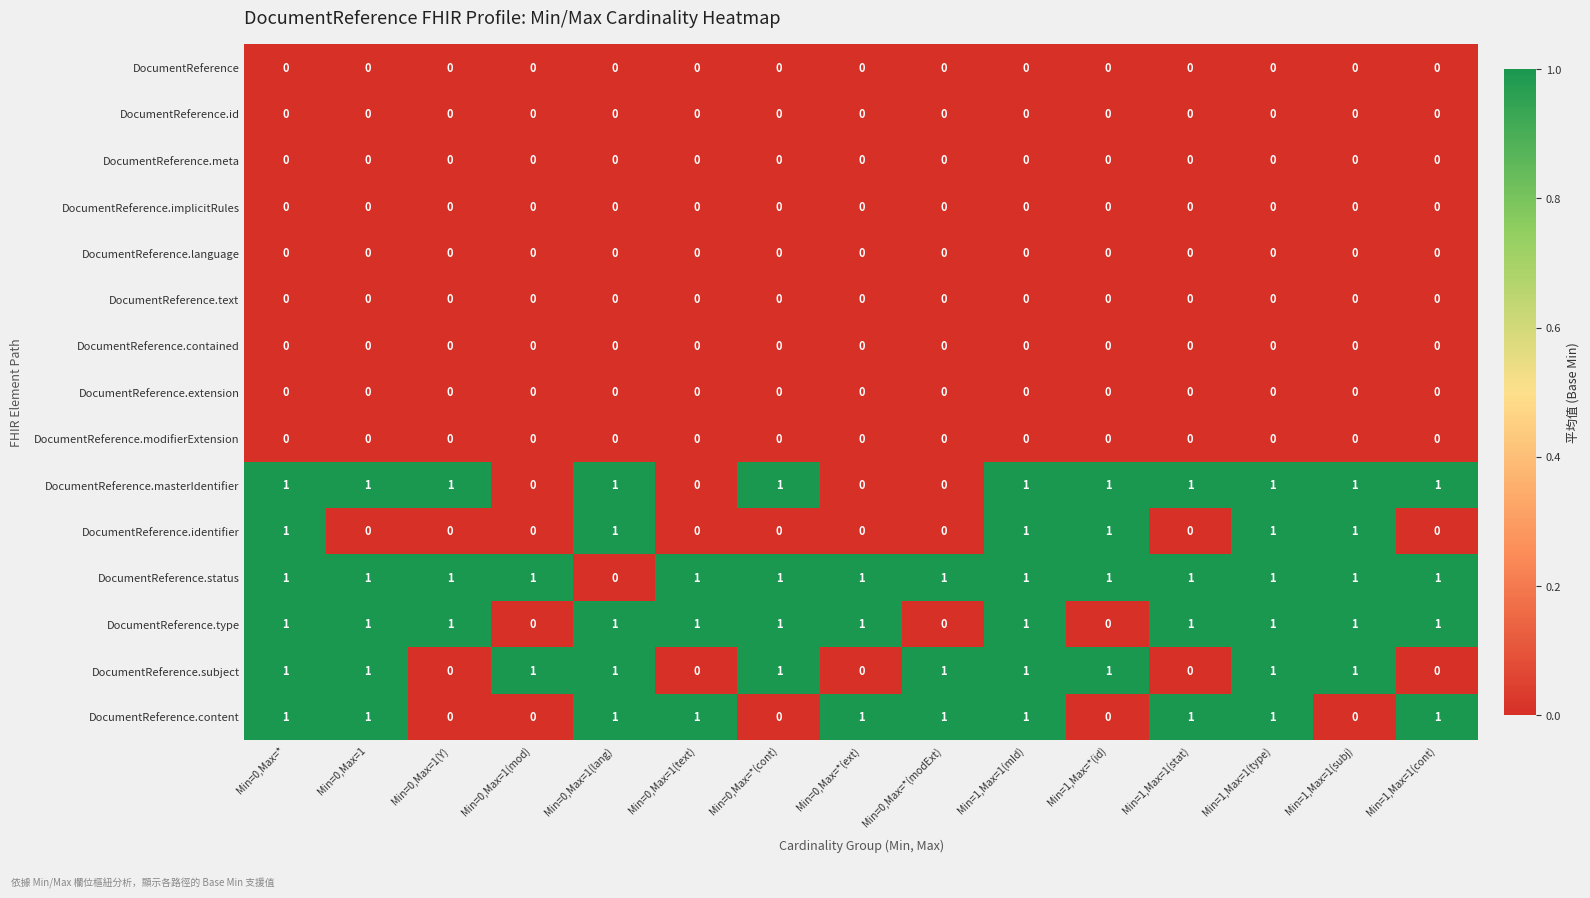

The value of DocumentReference.implicitRules at Min=0,Max=1(mod) is 0. True or false?

True